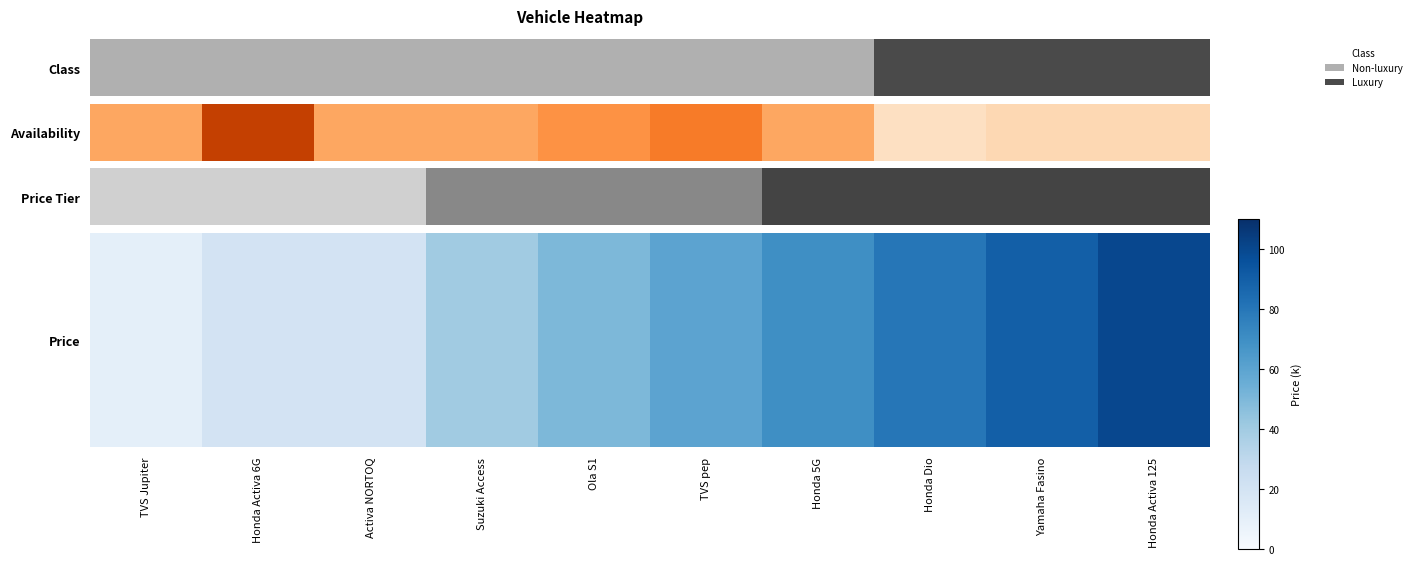

Which category has the highest value across all series?

Honda Activa 125